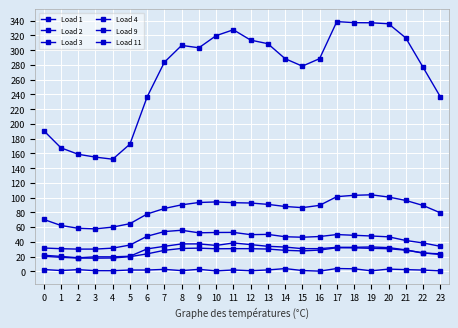

Reading right to left, extract all data points from this chart.

Load 1: 0.6	1.7	2.3	3.0	0.7	3.4	3.8	0.2	1.0	3.7	1.9	0.8	1.8	0.6	2.7	0.9	2.6	1.7	1.7	0.8	0.8	2.3	1.0	2.4
Load 2: 22.8	25.1	28.7	30.6	31.2	31.8	31.9	28.8	27.7	28.5	30.2	30.7	30.7	30.6	31.4	31.0	28.5	23.7	19.9	18.1	17.8	18.0	19.0	20.3
Load 3: 23.8	24.6	29.1	32.2	33.1	32.6	32.6	30.8	30.7	32.9	33.9	36.2	38.4	35.1	37.2	37.2	33.9	30.4	20.5	19.6	19.7	18.3	20.2	21.8
Load 4: 79.4	89.4	96.2	100.8	103.8	103.2	101.3	89.5	86.4	88.0	90.8	92.7	93.1	94.1	93.4	90.2	85.3	77.8	64.6	60.0	57.6	58.4	62.2	70.4
Load 9: 237.0	277.0	316.7	335.9	337.3	337.4	338.9	288.6	278.4	288.5	308.9	313.8	327.8	319.8	303.3	306.6	283.8	236.8	172.6	152.1	155.0	158.8	167.5	190.9
Load 11: 33.9	38.5	41.8	46.8	47.9	48.9	49.9	47.2	46.2	46.9	50.1	49.7	52.8	52.7	52.2	55.7	53.9	47.6	35.6	31.4	30.2	30.1	30.7	31.6